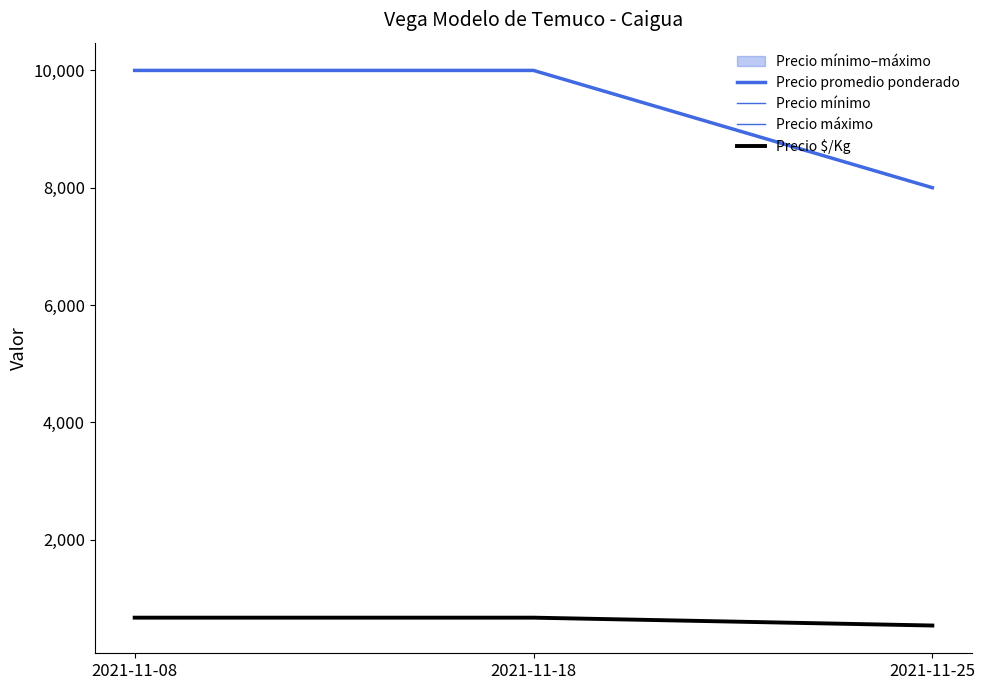

What is the value of the Precio $/Kg point at the 1st from the left?

667